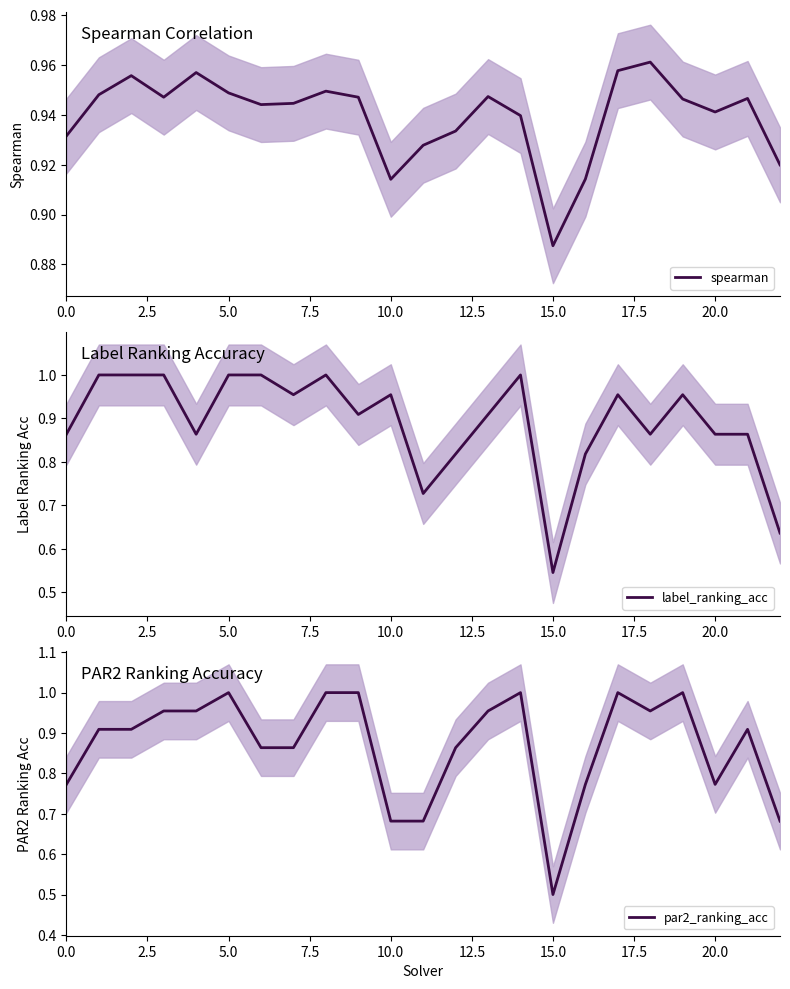

What is the total value across all series at 21?

2.7